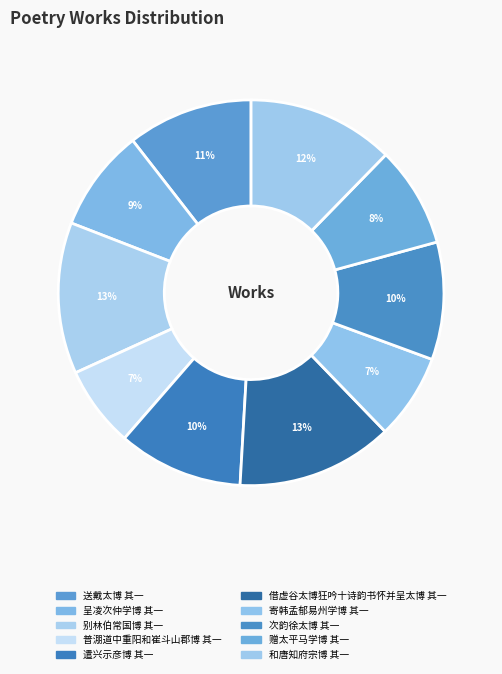

Which category has the biggest portion of the pie?

借虚谷太博狂吟十诗韵书怀并呈太博 其一